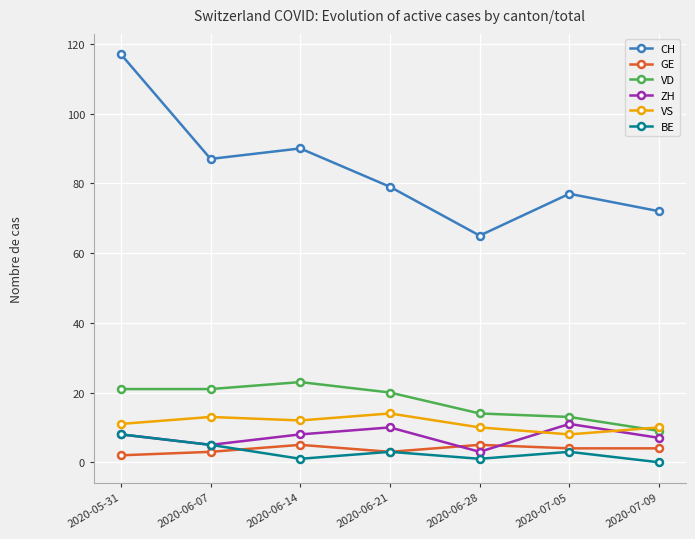

Which series has the largest range (max minus min)?

CH